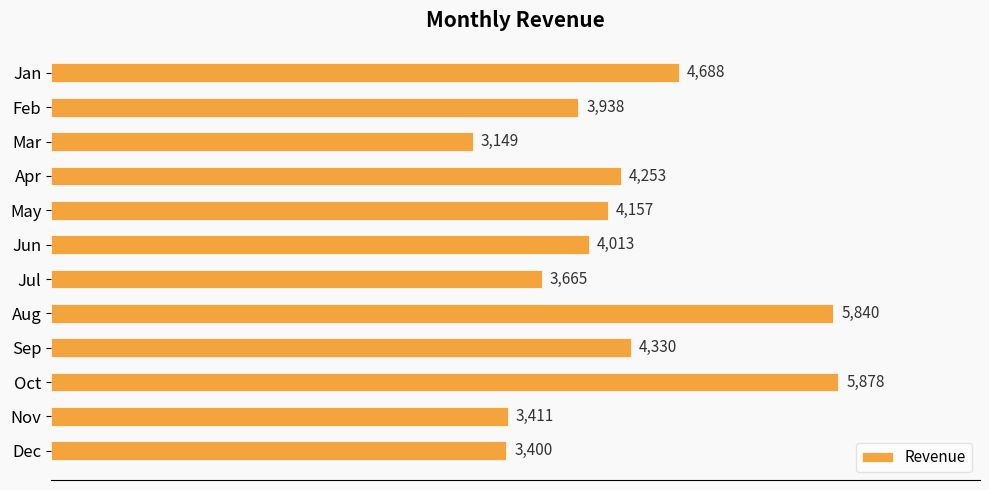

Rank the categories by value from lowest to highest.

Mar, Dec, Nov, Jul, Feb, Jun, May, Apr, Sep, Jan, Aug, Oct